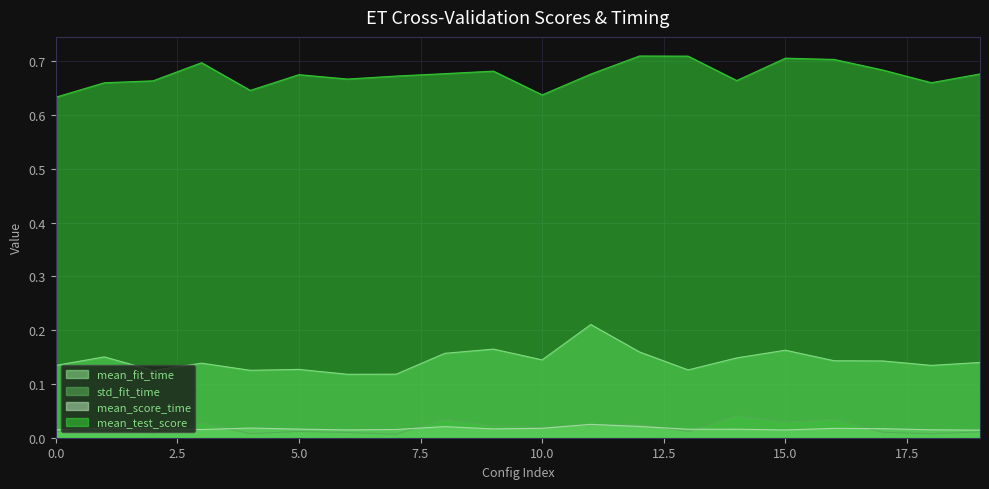

At 3, list the series in order from largest to smallest.

mean_test_score, mean_fit_time, std_fit_time, mean_score_time